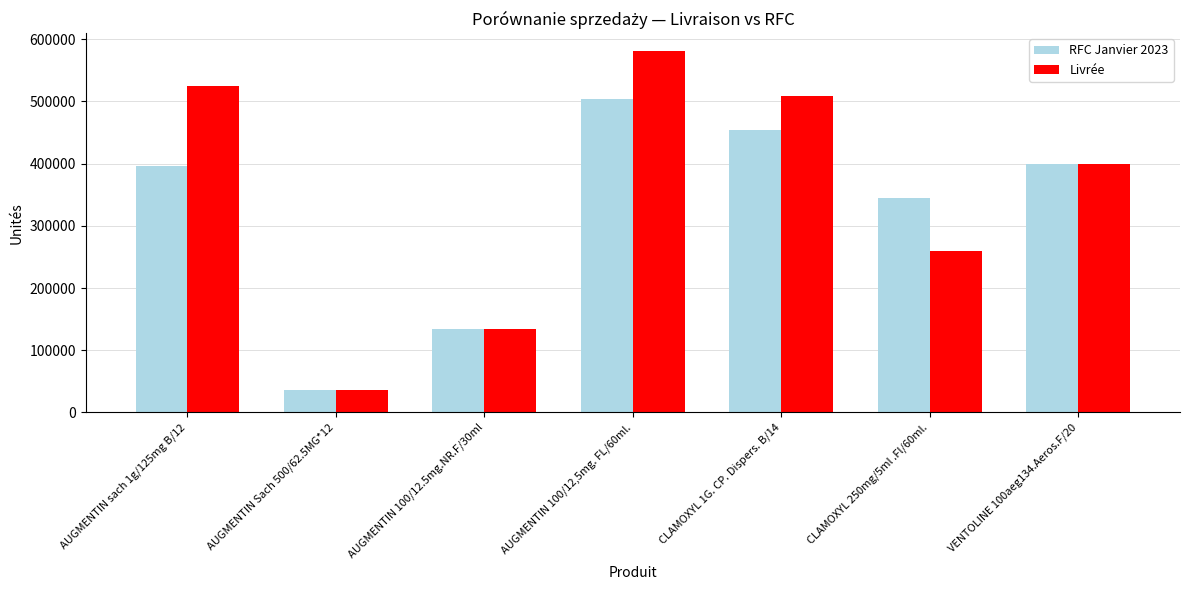

What are all the series names shown in the legend?

RFC Janvier 2023, Livrée